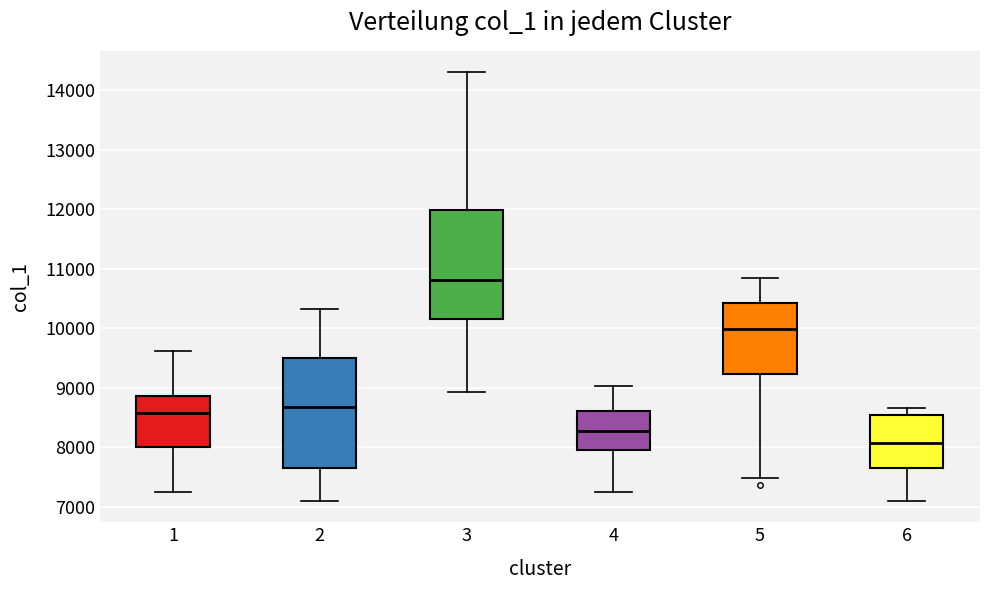

Which box's median line is the highest?

3